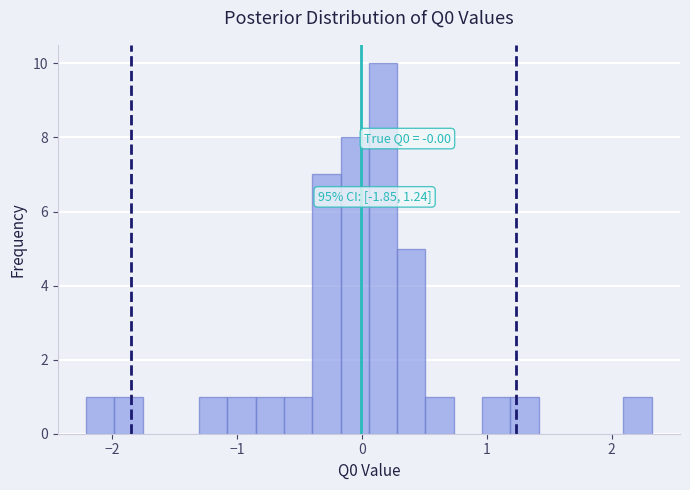

Around what value on the x-axis is the tallest bar? Give the approximate position of its centre, as read against the axis.

0.2